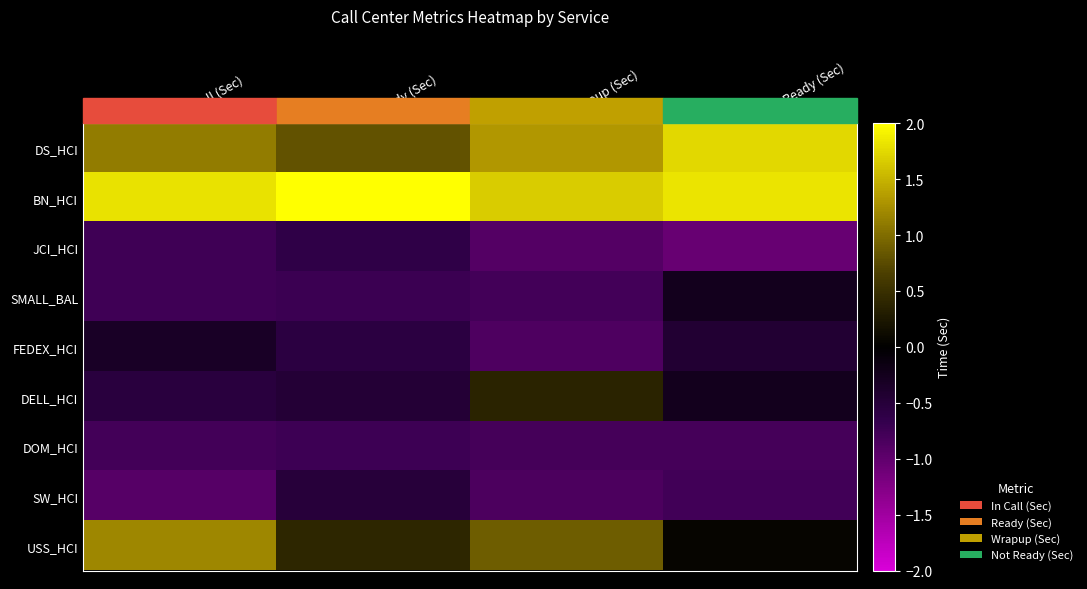

Reading left to right, list all the values displayed in this chart.

DS_HCI: In Call (Sec)=1.1	Ready (Sec)=0.8	Wrapup (Sec)=1.3	Not Ready (Sec)=1.7
BN_HCI: In Call (Sec)=1.8	Ready (Sec)=2.4	Wrapup (Sec)=1.7	Not Ready (Sec)=1.8
JCI_HCI: In Call (Sec)=-0.8	Ready (Sec)=-0.6	Wrapup (Sec)=-0.9	Not Ready (Sec)=-1.1
SMALL_BAL: In Call (Sec)=-0.8	Ready (Sec)=-0.7	Wrapup (Sec)=-0.8	Not Ready (Sec)=-0.3
FEDEX_HCI: In Call (Sec)=-0.3	Ready (Sec)=-0.6	Wrapup (Sec)=-0.9	Not Ready (Sec)=-0.5
DELL_HCI: In Call (Sec)=-0.5	Ready (Sec)=-0.5	Wrapup (Sec)=0.4	Not Ready (Sec)=-0.3
DOM_HCI: In Call (Sec)=-0.8	Ready (Sec)=-0.7	Wrapup (Sec)=-0.8	Not Ready (Sec)=-0.8
SW_HCI: In Call (Sec)=-0.9	Ready (Sec)=-0.5	Wrapup (Sec)=-0.8	Not Ready (Sec)=-0.8
USS_HCI: In Call (Sec)=1.2	Ready (Sec)=0.4	Wrapup (Sec)=0.9	Not Ready (Sec)=0.0